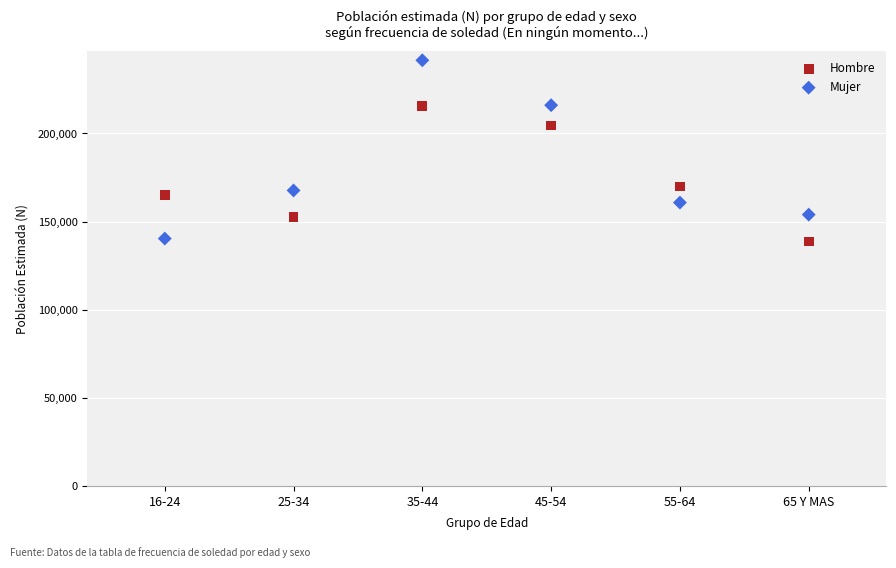

Across all data points, what is the range of Y values (max minus min)?

102823